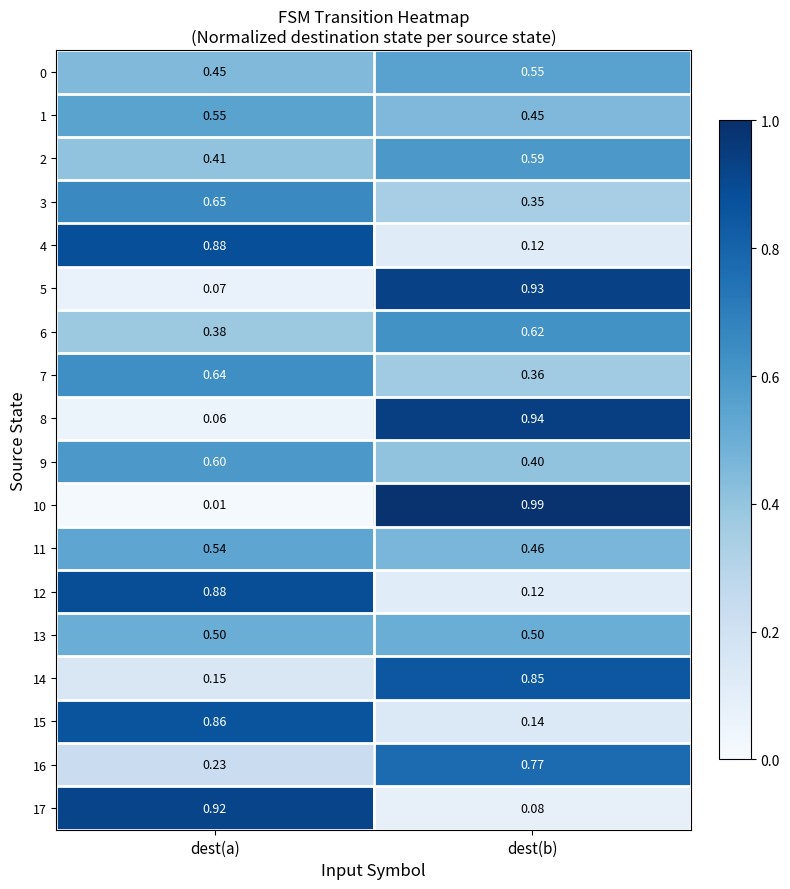

List the labels in order of 3 value, smallest first.

dest(b), dest(a)